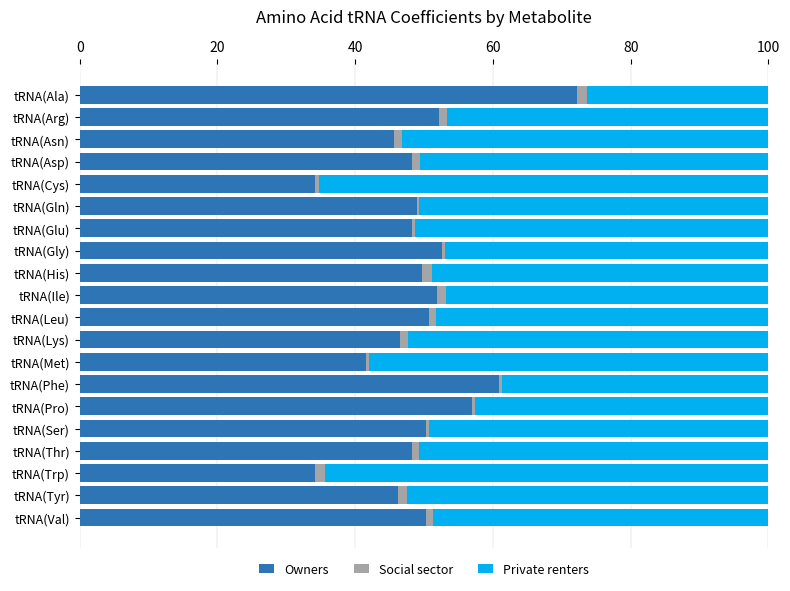

The Owners series shows 15.8 at tRNA(Cys). True or false?

False